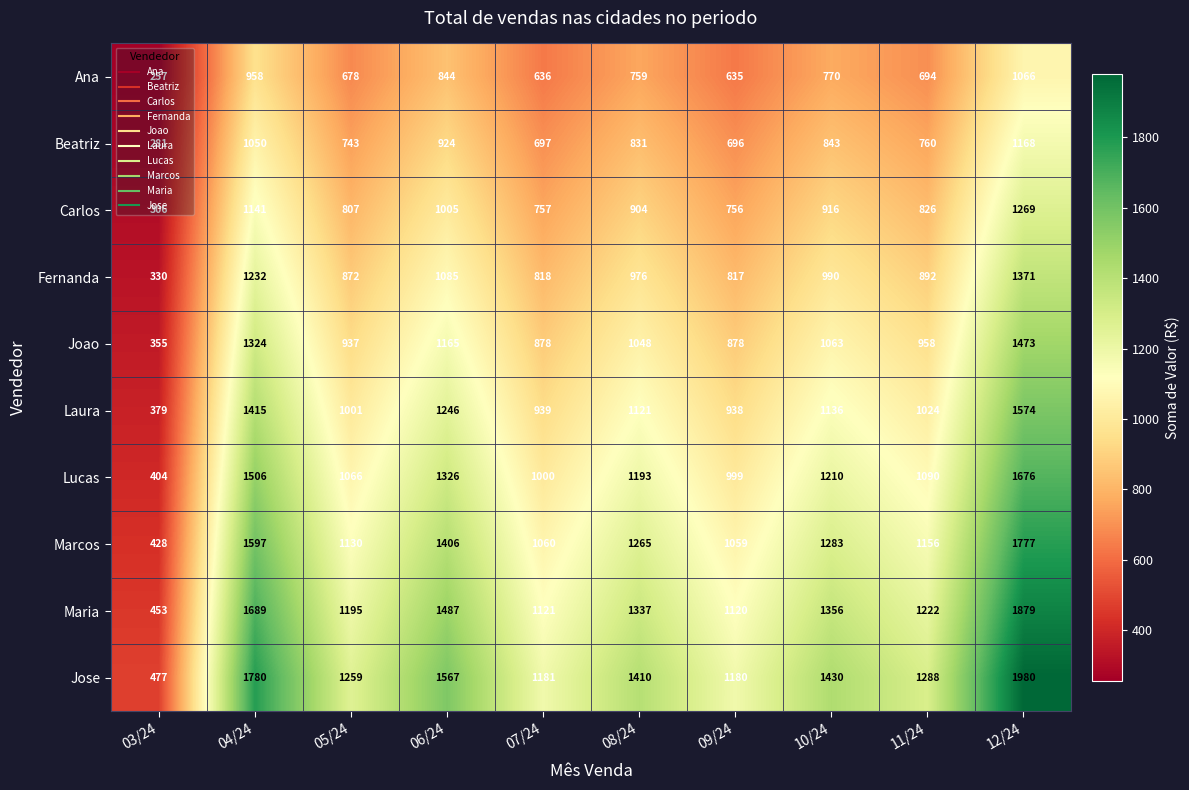

What is the difference between the highest and lowest values at 06/24?

723